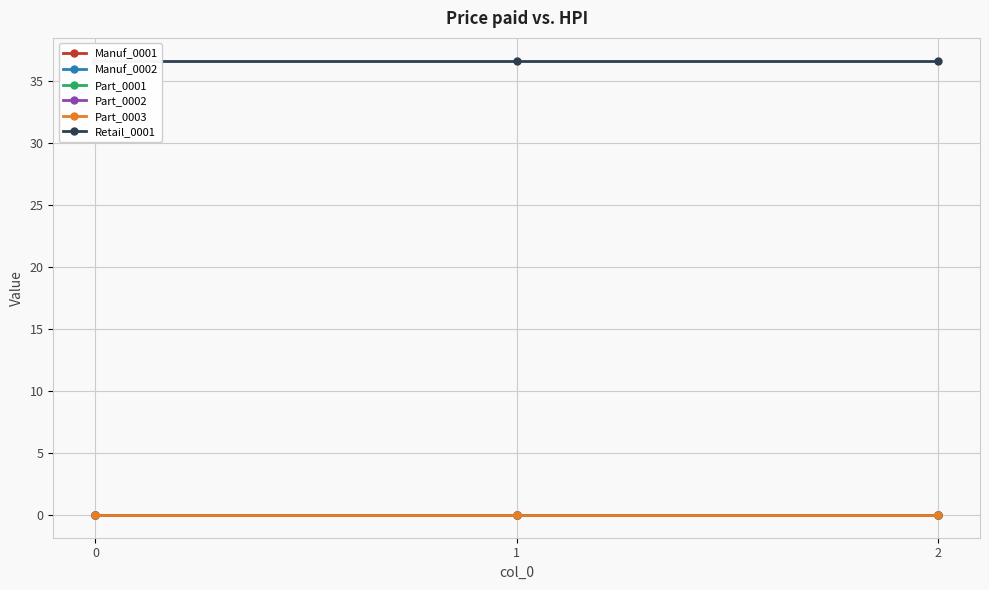

Reading right to left, what are all the values shown in this chart?

Manuf_0001: 0.0	0.0	0.0
Manuf_0002: 0.0	0.0	0.0
Part_0001: 0.0	0.0	0.0
Part_0002: 0.0	0.0	0.0
Part_0003: 0.0	0.0	0.0
Retail_0001: 36.6	36.6	36.6